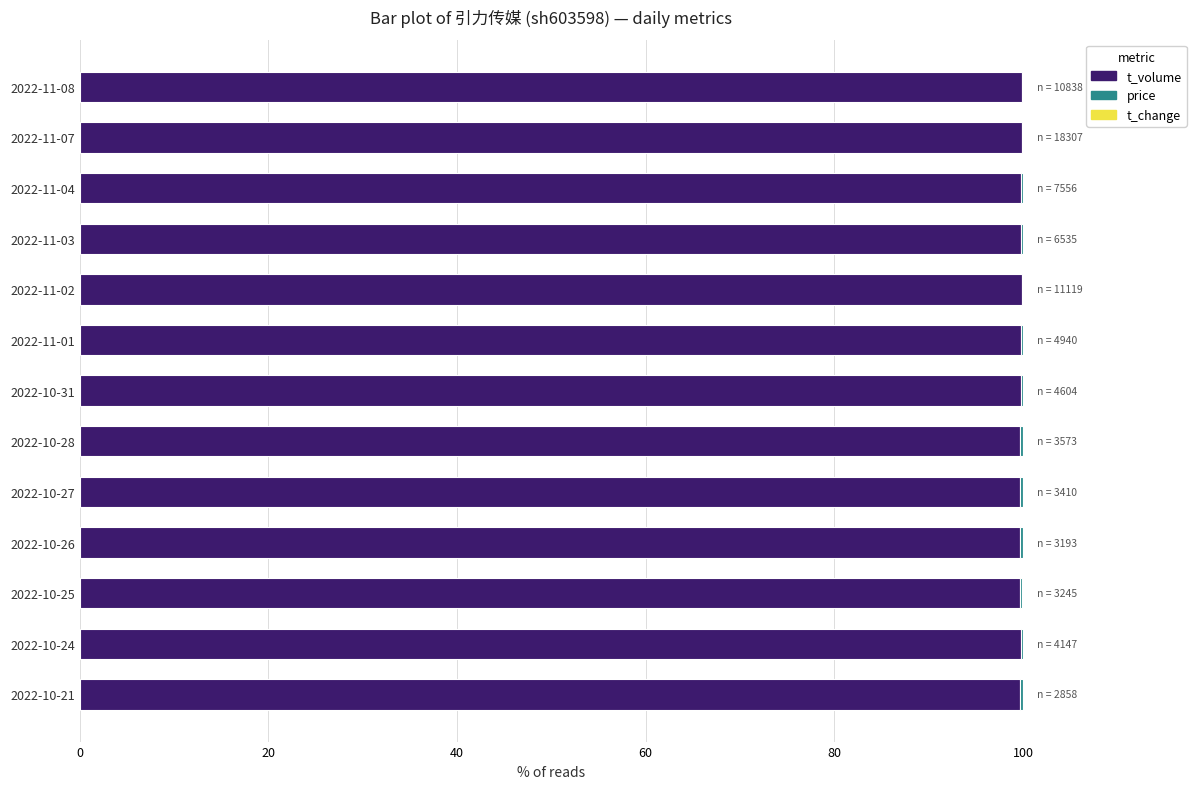

True or false: t_volume has a value of 99.7 at 2022-10-21.

True